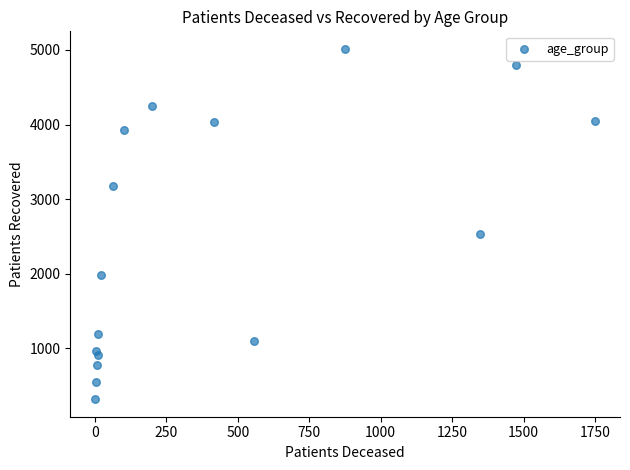

What Y value in the scatter plot is closest to 2666?

2534